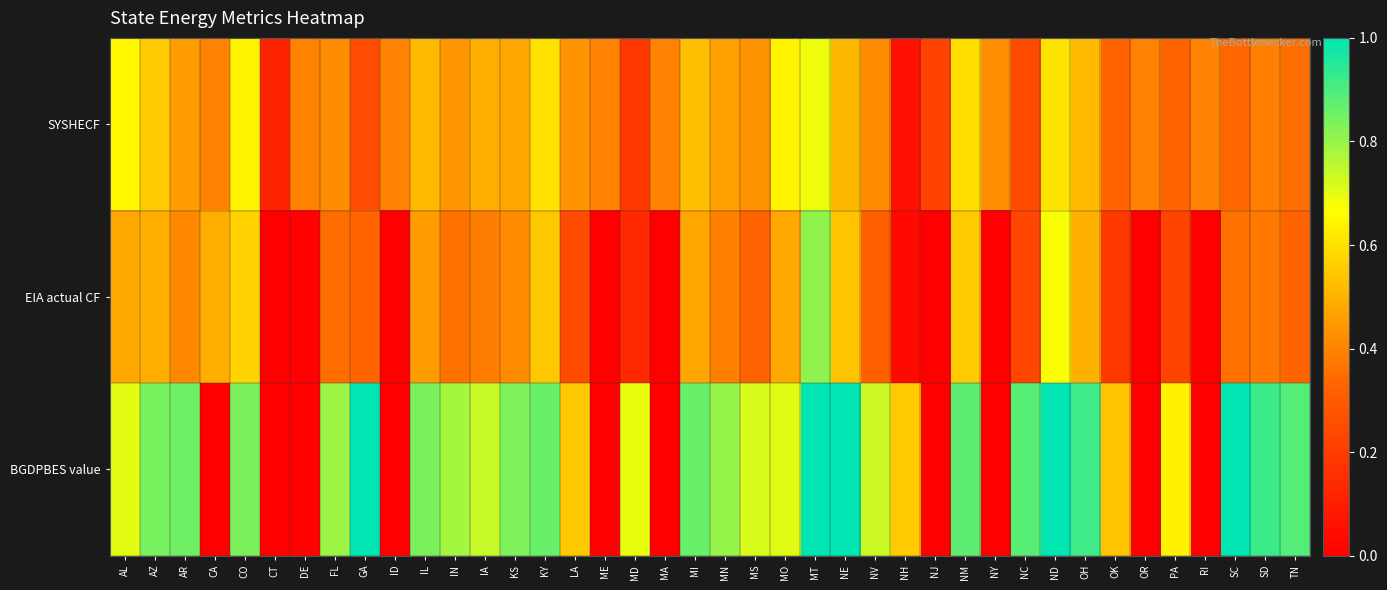

Rank the series at MN from lowest to highest value.

EIA actual CF, SYSHECF, BGDPBES value